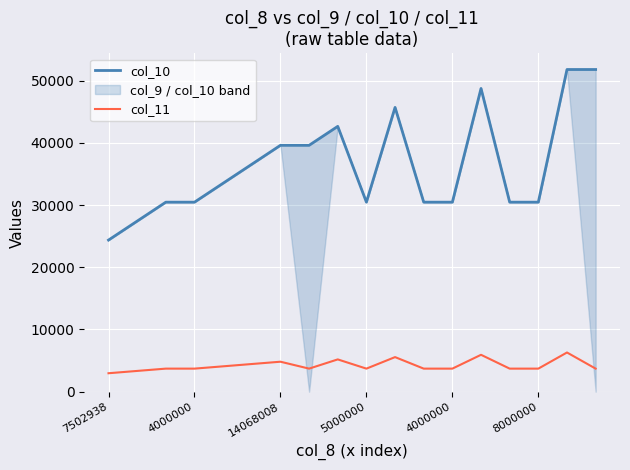

Reading right to left, what are all the values shown in this chart?

col_10: 51779	51779	30458	30458	48732	30458	30458	45687	30458	42641	39596	39596	36549	33504	30458	30458	27413	24366
col_11: 3704	6297	3704	3704	5926	3704	3704	5556	3704	5186	3704	4815	4445	4074	3704	3704	3334	2963